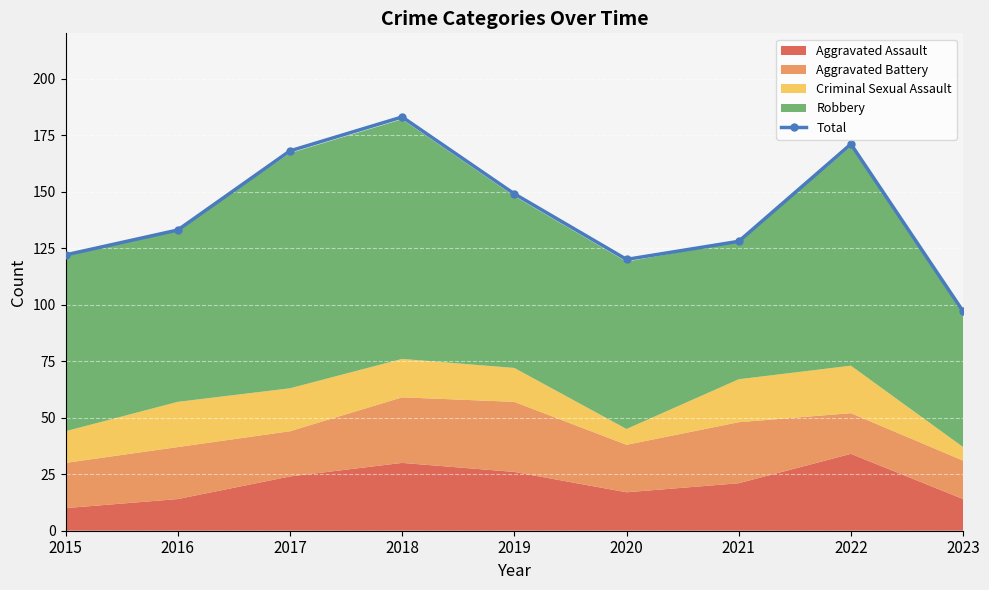

List the labels in order of value, smallest first.

2023, 2020, 2015, 2021, 2016, 2019, 2017, 2022, 2018